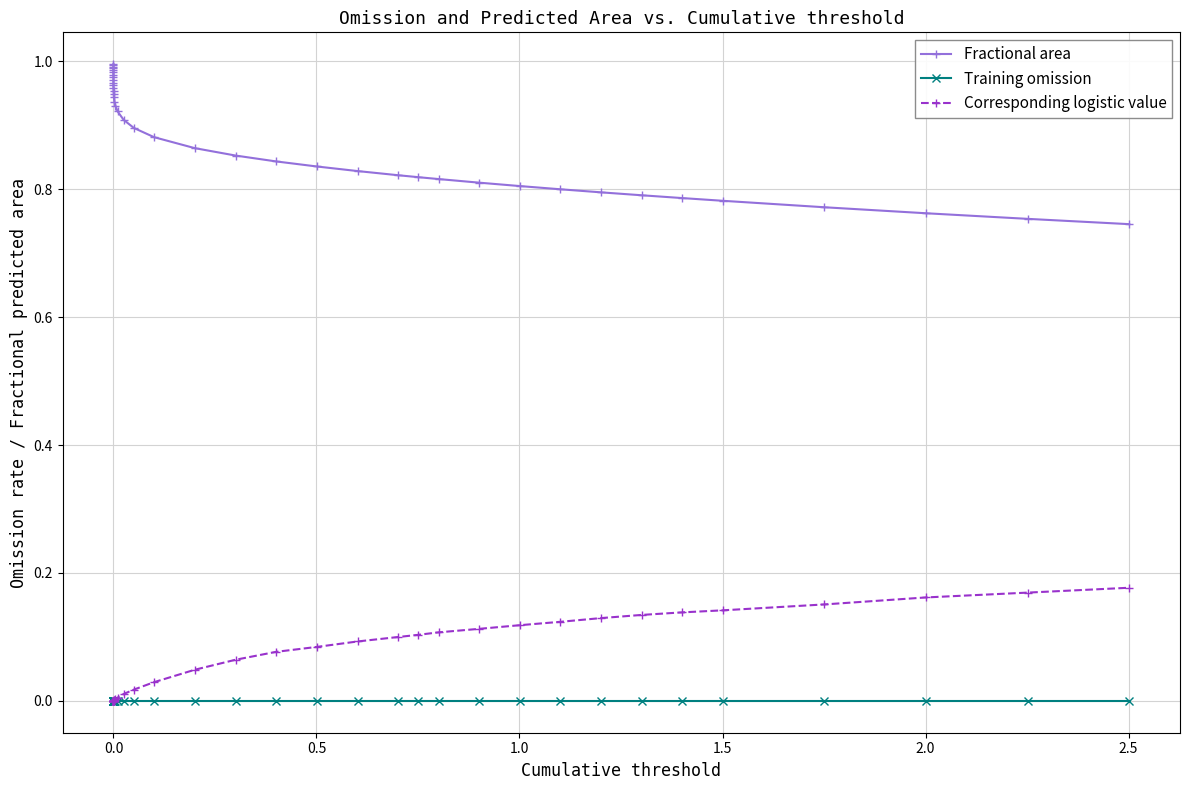

List the series in order of their peak value, highest first.

Fractional area, Corresponding logistic value, Training omission